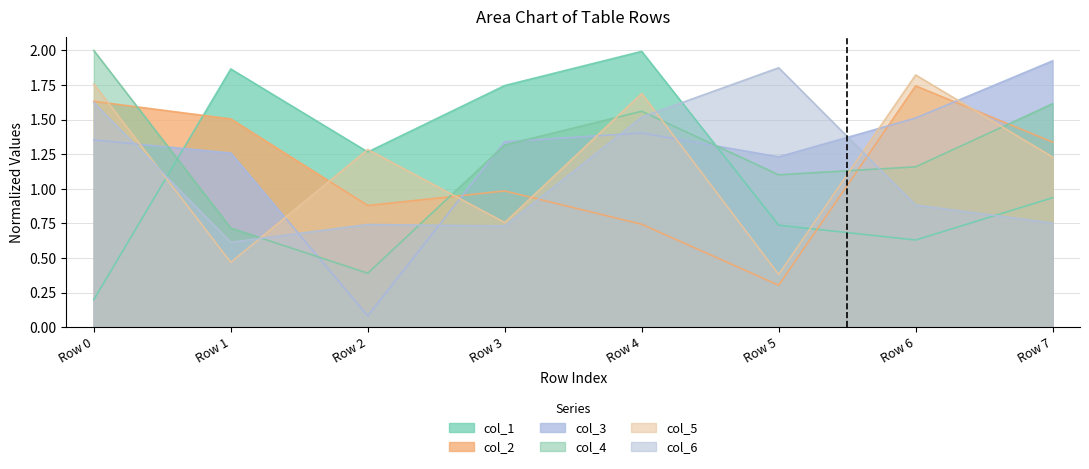

Reading left to right, list all the values displayed in this chart.

col_1: Row 0=0.2	Row 1=1.9	Row 2=1.3	Row 3=1.7	Row 4=2.0	Row 5=0.7	Row 6=0.6	Row 7=0.9
col_2: Row 0=1.6	Row 1=1.5	Row 2=0.9	Row 3=1.0	Row 4=0.7	Row 5=0.3	Row 6=1.7	Row 7=1.3
col_3: Row 0=1.4	Row 1=1.3	Row 2=0.1	Row 3=1.3	Row 4=1.4	Row 5=1.2	Row 6=1.5	Row 7=1.9
col_4: Row 0=2.0	Row 1=0.7	Row 2=0.4	Row 3=1.3	Row 4=1.6	Row 5=1.1	Row 6=1.2	Row 7=1.6
col_5: Row 0=1.8	Row 1=0.5	Row 2=1.3	Row 3=0.8	Row 4=1.7	Row 5=0.4	Row 6=1.8	Row 7=1.2
col_6: Row 0=1.6	Row 1=0.6	Row 2=0.7	Row 3=0.7	Row 4=1.5	Row 5=1.9	Row 6=0.9	Row 7=0.8